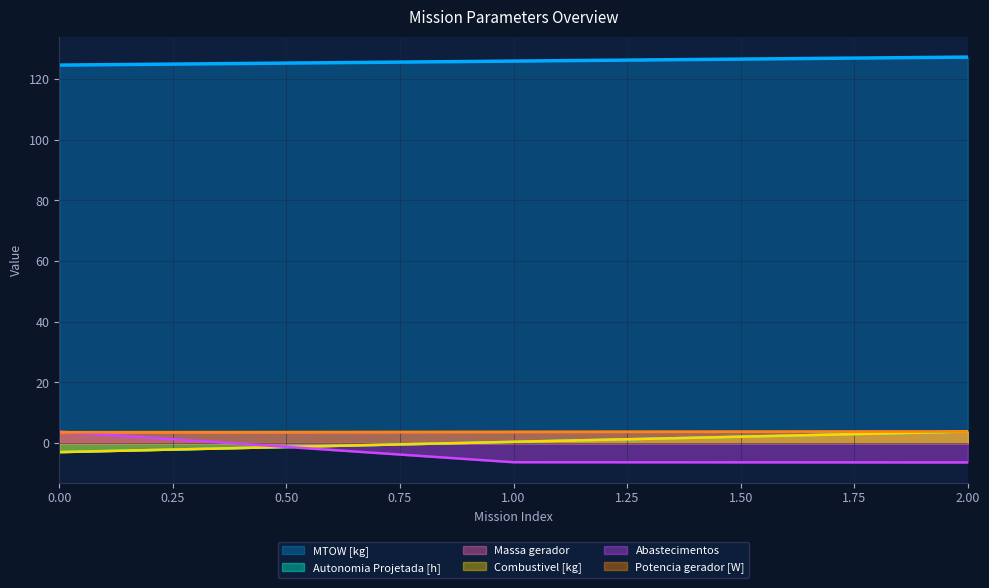

Does the chart have visible grid lines?

Yes